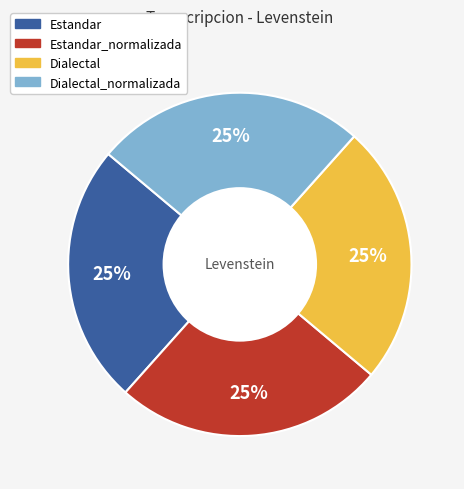

Does any single category account for the majority?

No